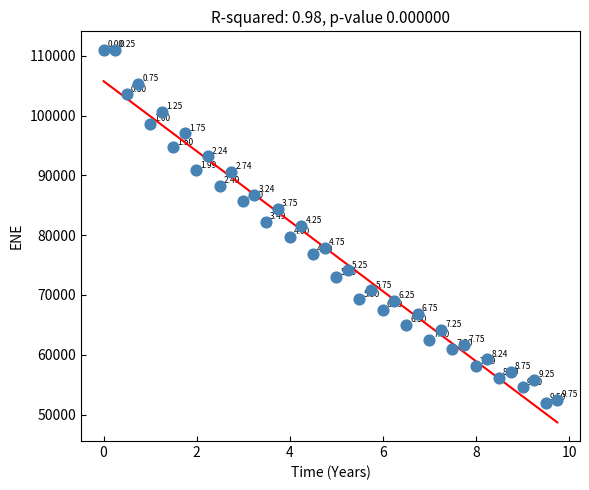

What is the range of X values (max minus min)?

9.7